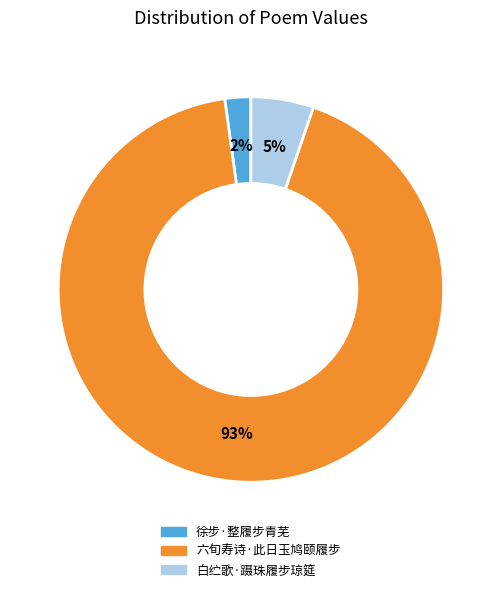

Which category has the biggest portion of the pie?

六旬寿诗·此日玉鸠颐履步